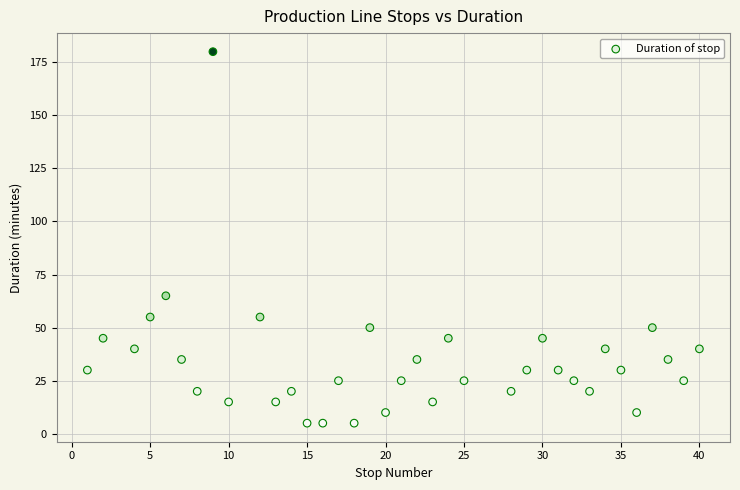

What is the range of X values (max minus min)?

39